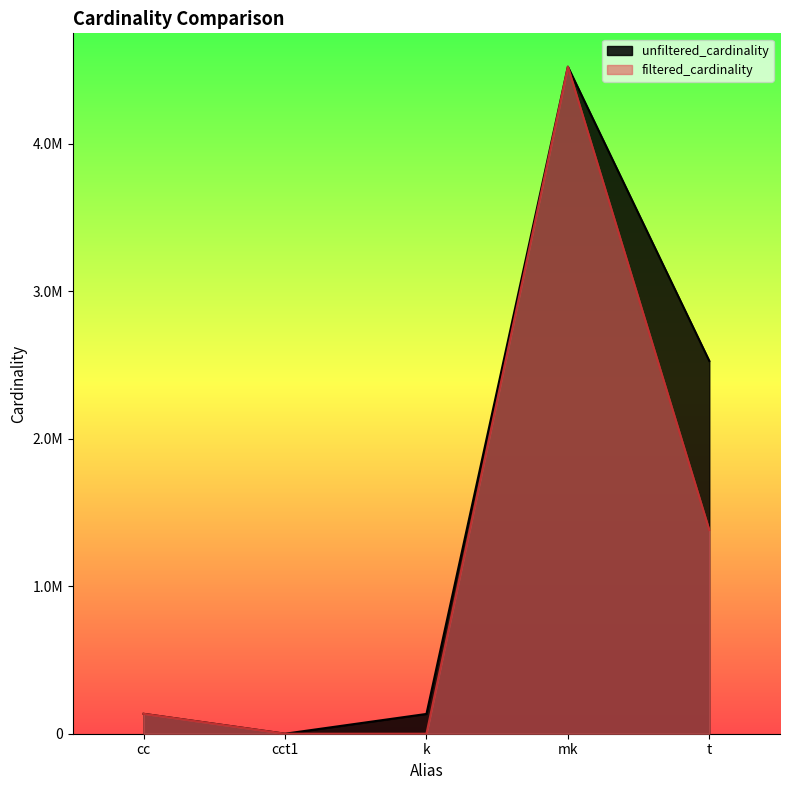

True or false: unfiltered_cardinality and filtered_cardinality cross at least once.

False